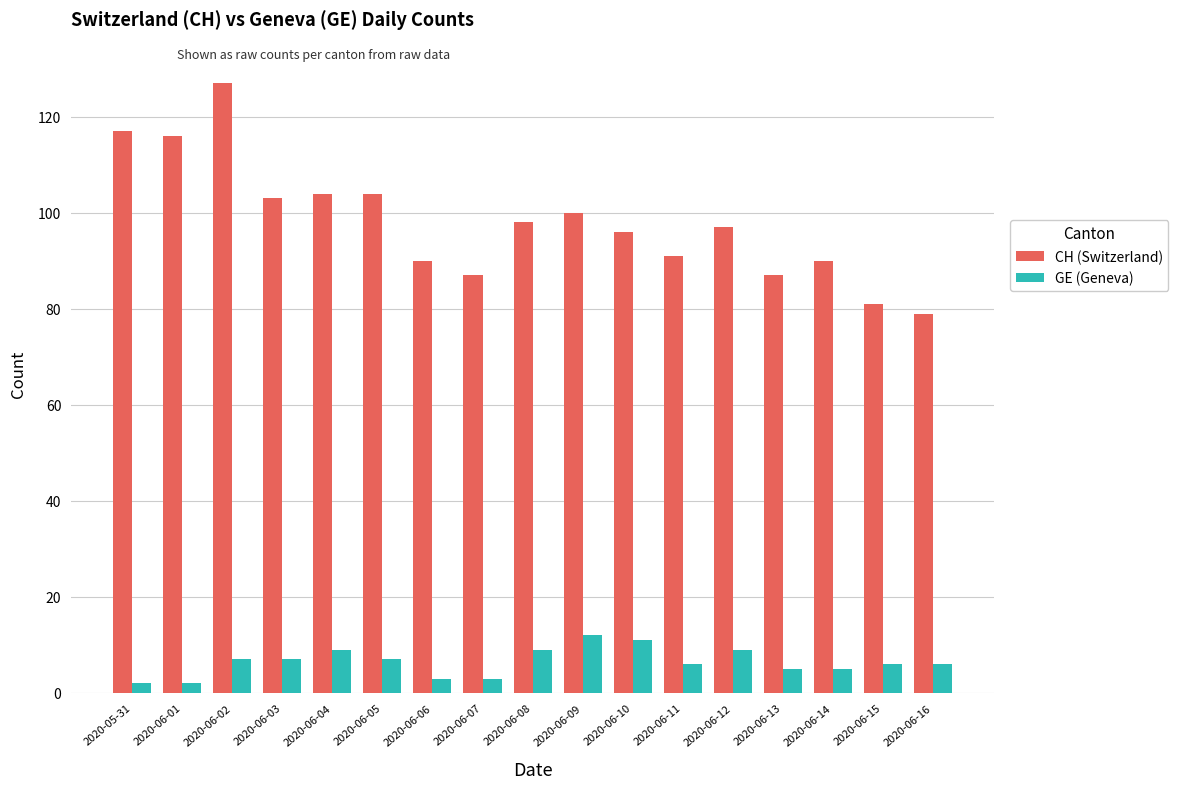

Are the bars horizontal?

No